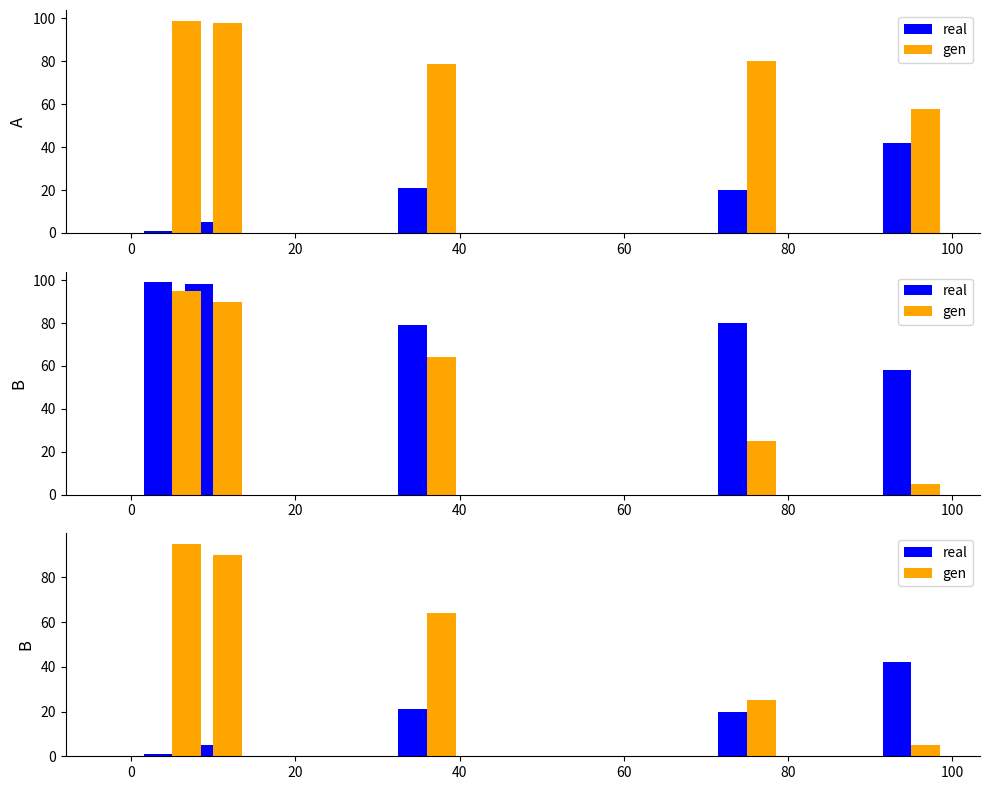

What is the difference between the real values at 20 and 80?

1